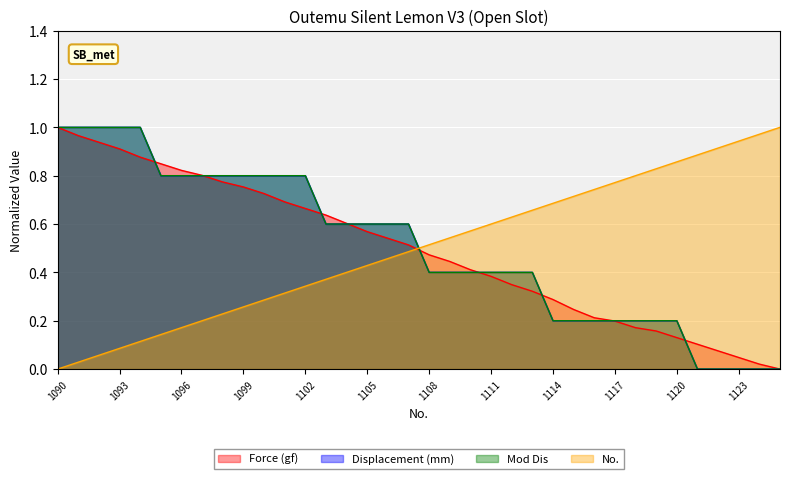

Is it true that No. equals 1.0 at 1110?

False